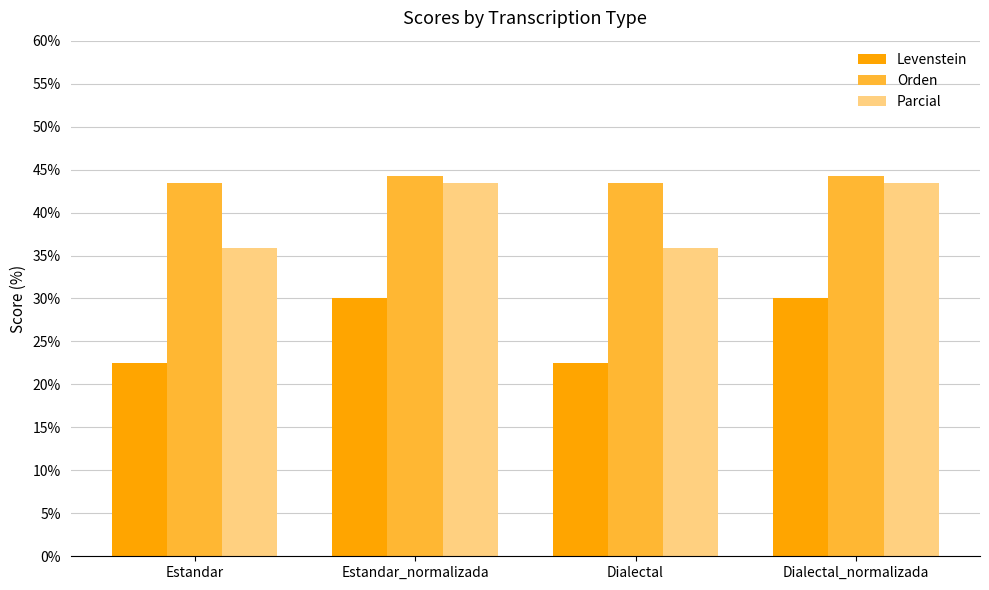

What is the sum of all Orden values?

175.5